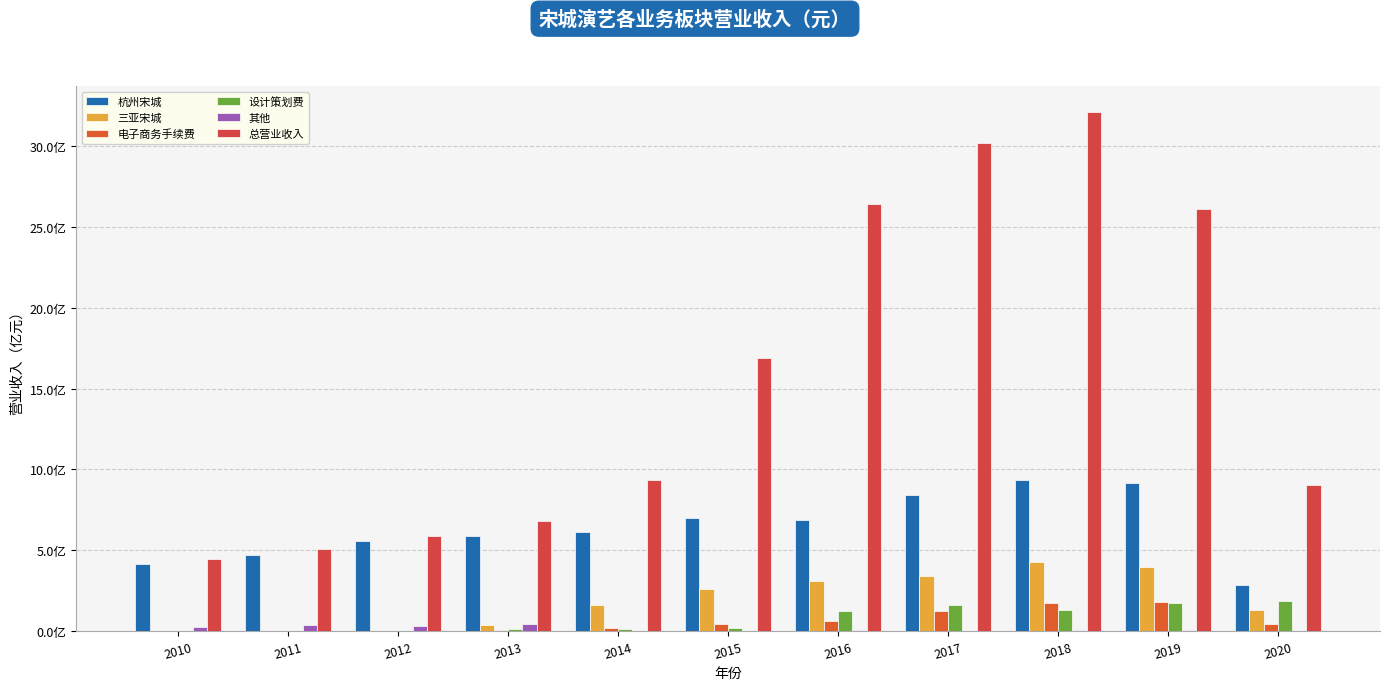

Which label corresponds to the largest value in the chart?

2018